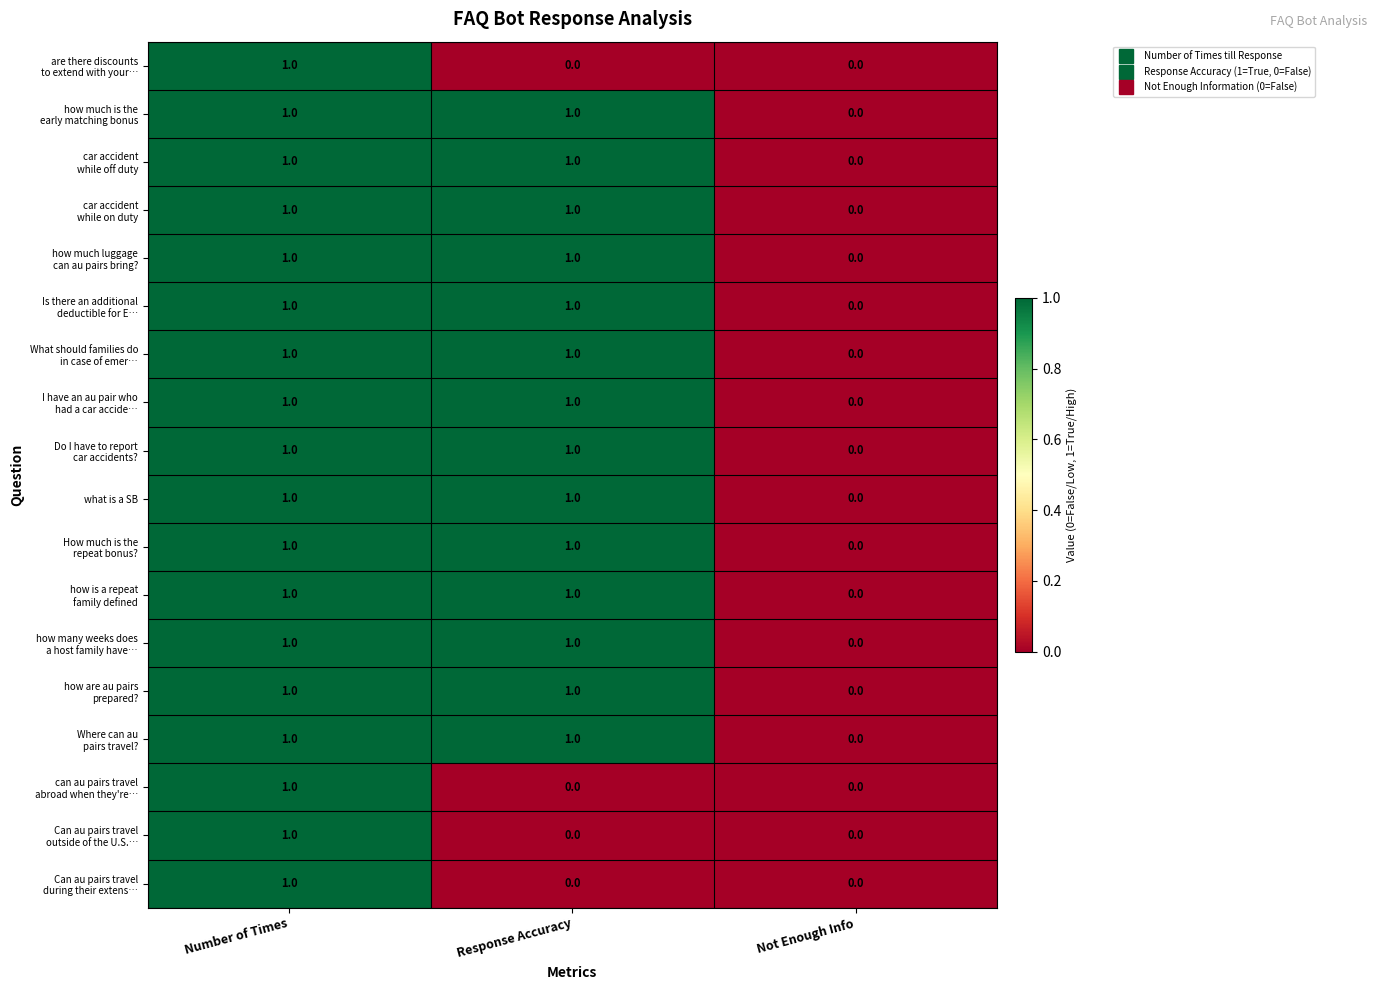

What is the total value across all series at Number of Times?

18